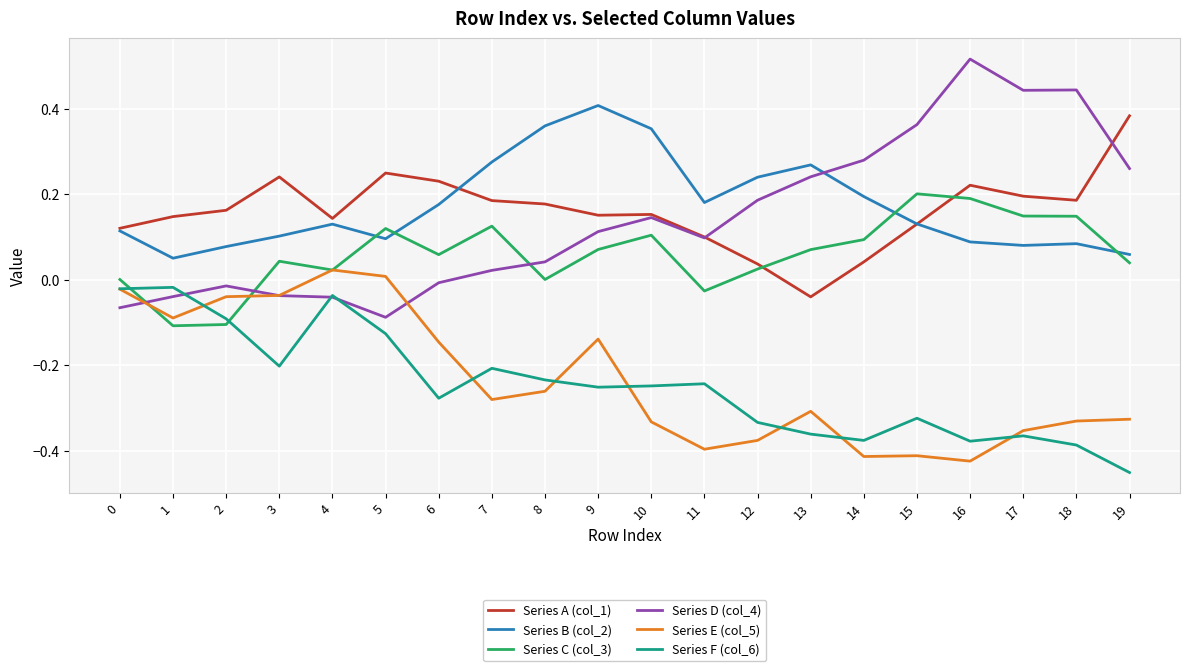

After their last crossing, which series has the higher values: Series E (col_5) or Series D (col_4)?

Series D (col_4)